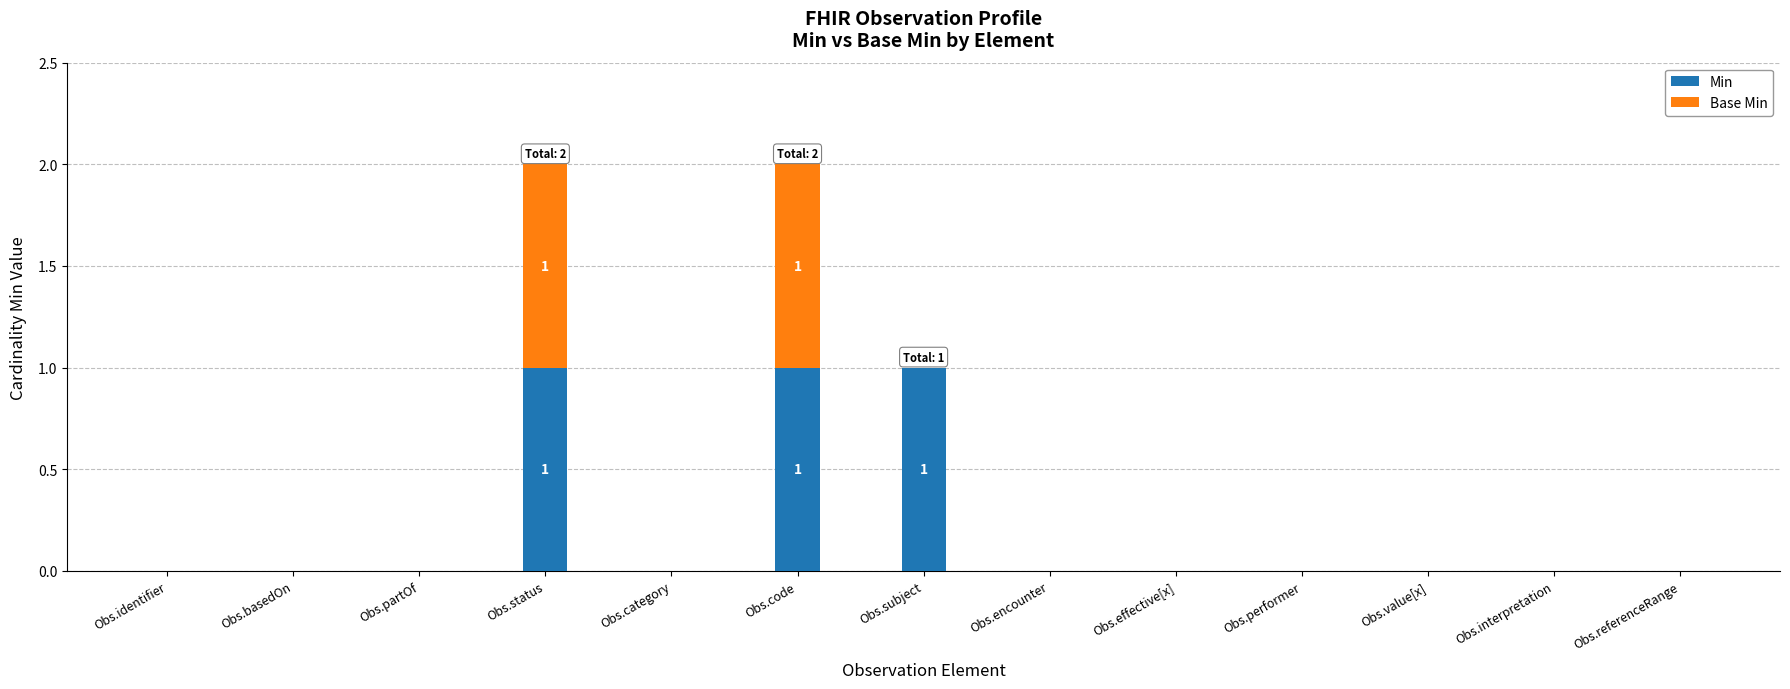

The Min series shows 0 at Obs.effective[x]. True or false?

True